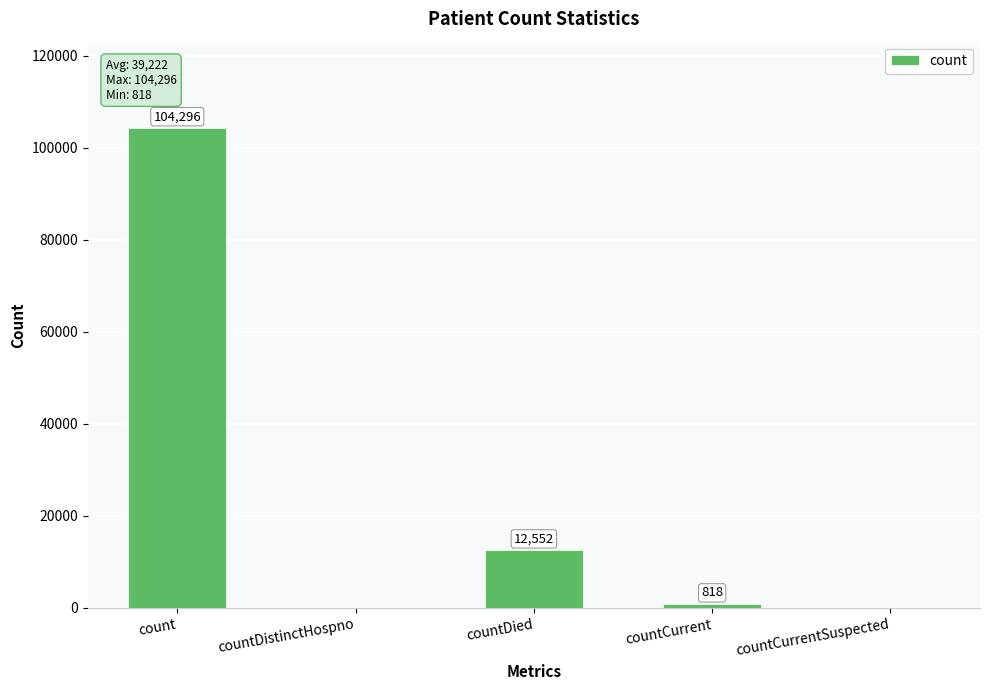

Between count and countDistinctHospno, which is larger?

count